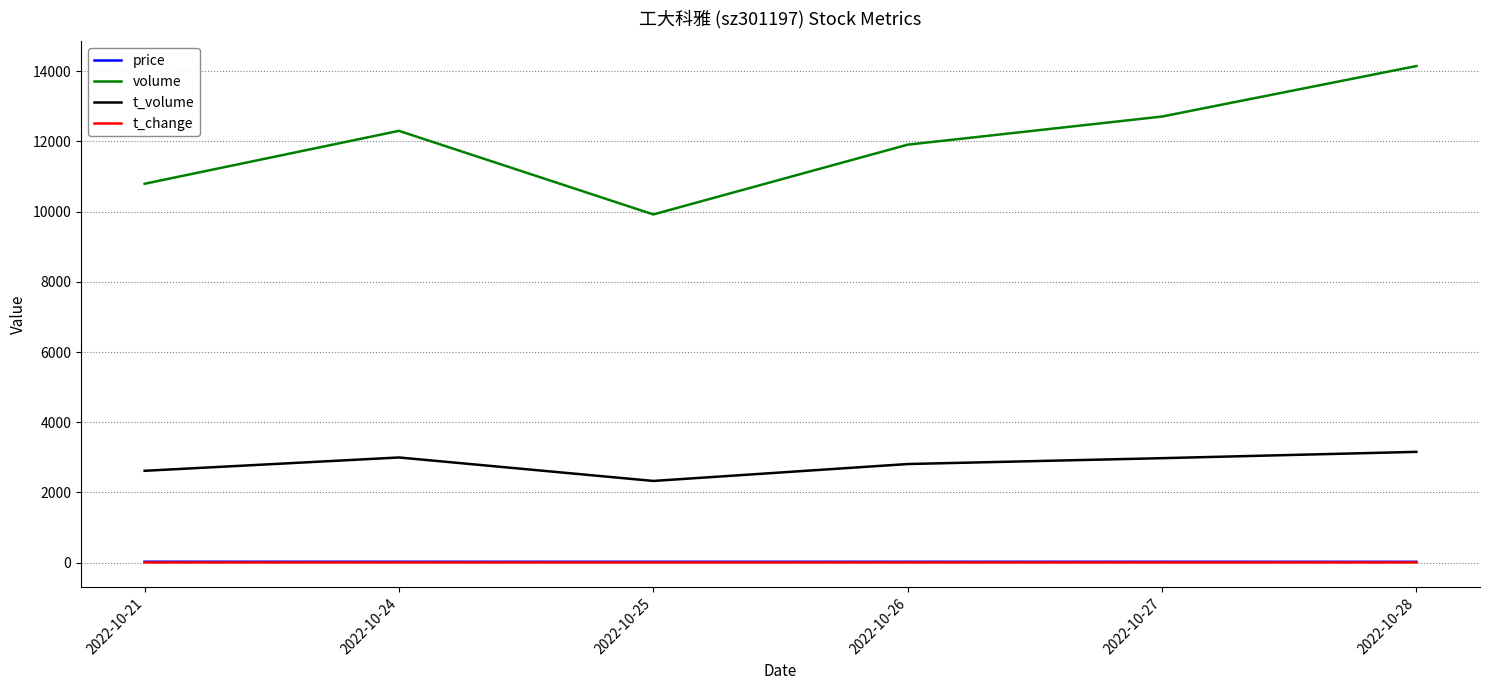

True or false: t_volume and t_change intersect in this chart.

False